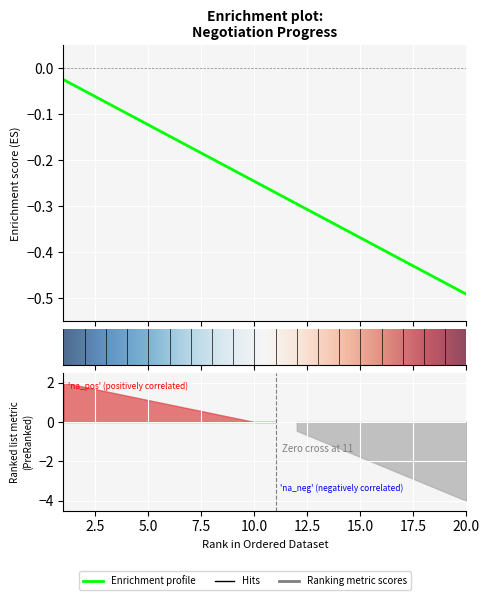

What is the difference between the second highest and minimum values?

0.4